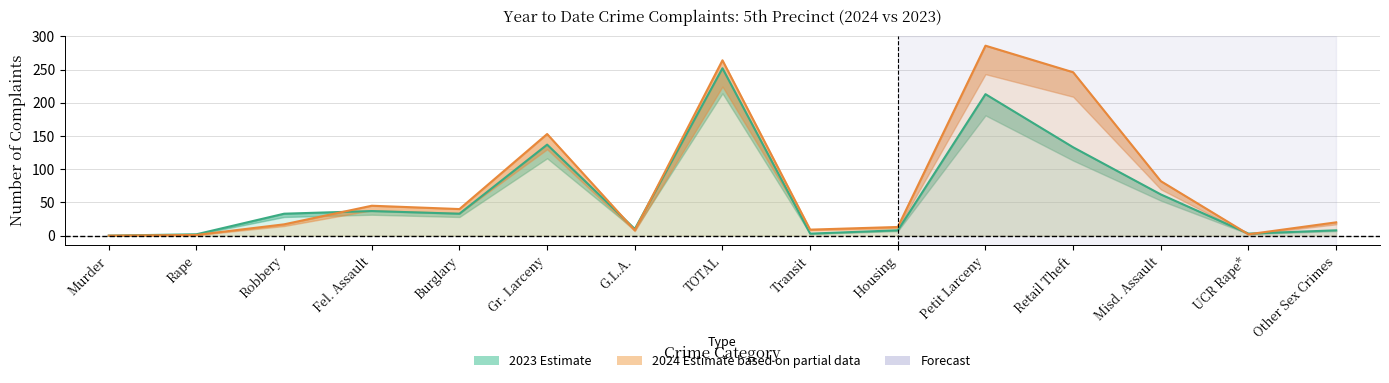

Reading left to right, what are all the values shown in this chart?

2024: Murder=0	Rape=1	Robbery=17	Fel. Assault=45	Burglary=40	Gr. Larceny=153	G.L.A.=8	TOTAL=264	Transit=9	Housing=13	Petit Larceny=286	Retail Theft=246	Misd. Assault=82	UCR Rape*=2	Other Sex Crimes=20
2023: Murder=0	Rape=2	Robbery=33	Fel. Assault=37	Burglary=33	Gr. Larceny=137	G.L.A.=10	TOTAL=252	Transit=3	Housing=8	Petit Larceny=213	Retail Theft=133	Misd. Assault=62	UCR Rape*=3	Other Sex Crimes=8